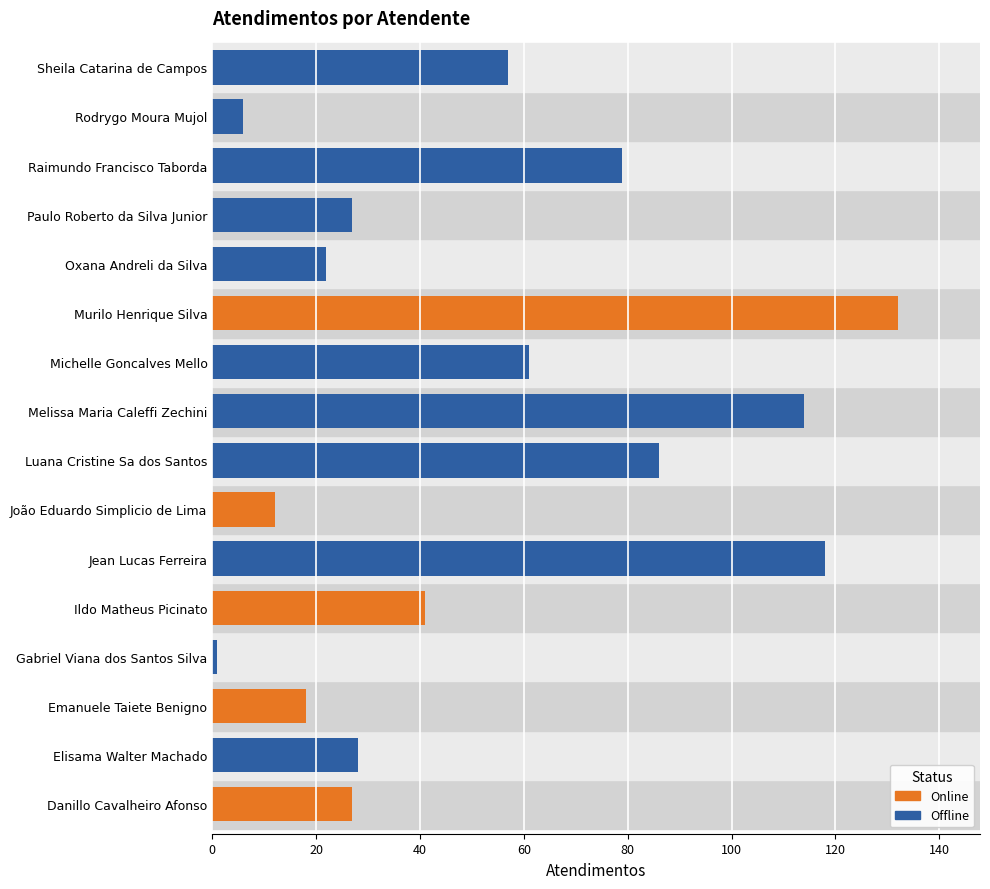

What is the change in value from Michelle Goncalves Mello to Rodrygo Moura Mujol?

-55